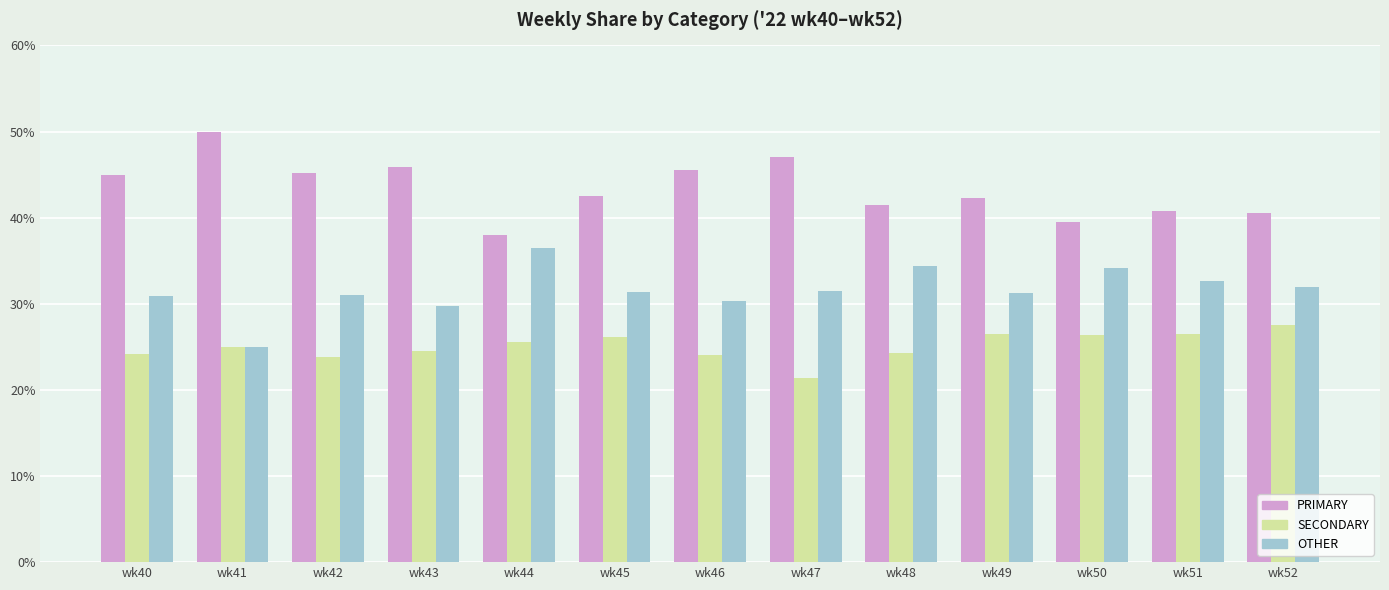

At which label does SECONDARY reach its minimum?

wk47